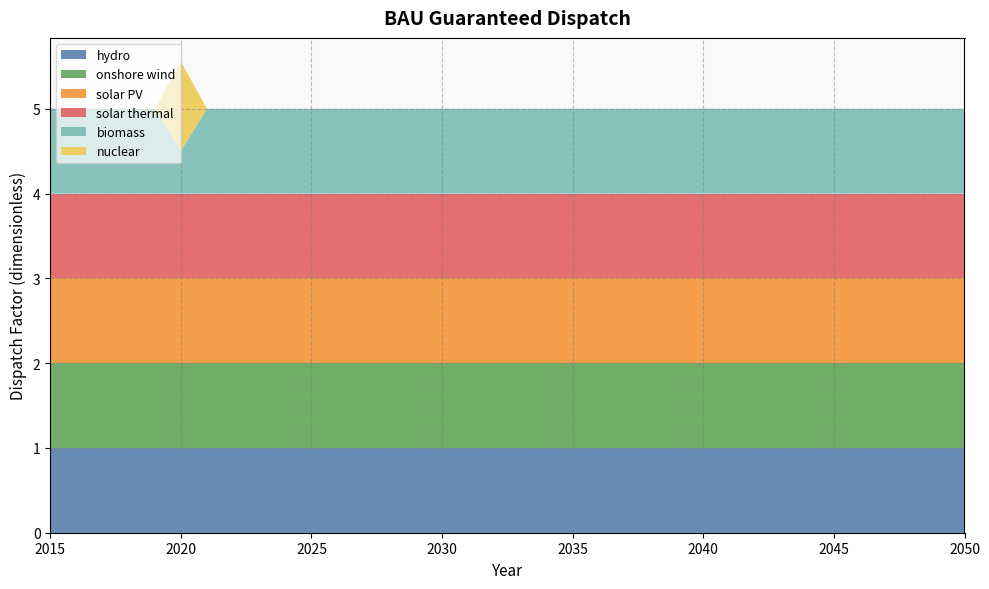

Reading right to left, list all the values displayed in this chart.

hydro: 1.0	1.0	1.0	1.0	1.0	1.0	1.0	1.0	1.0	1.0	1.0	1.0	1.0	1.0	1.0	1.0	1.0	1.0	1.0	1.0	1.0	1.0	1.0	1.0	1.0	1.0	1.0	1.0	1.0	1.0	1.0	1.0	1.0	1.0	1.0	1.0
onshore wind: 1.0	1.0	1.0	1.0	1.0	1.0	1.0	1.0	1.0	1.0	1.0	1.0	1.0	1.0	1.0	1.0	1.0	1.0	1.0	1.0	1.0	1.0	1.0	1.0	1.0	1.0	1.0	1.0	1.0	1.0	1.0	1.0	1.0	1.0	1.0	1.0
solar PV: 1.0	1.0	1.0	1.0	1.0	1.0	1.0	1.0	1.0	1.0	1.0	1.0	1.0	1.0	1.0	1.0	1.0	1.0	1.0	1.0	1.0	1.0	1.0	1.0	1.0	1.0	1.0	1.0	1.0	1.0	1.0	1.0	1.0	1.0	1.0	1.0
solar thermal: 1.0	1.0	1.0	1.0	1.0	1.0	1.0	1.0	1.0	1.0	1.0	1.0	1.0	1.0	1.0	1.0	1.0	1.0	1.0	1.0	1.0	1.0	1.0	1.0	1.0	1.0	1.0	1.0	1.0	1.0	1.0	1.0	1.0	1.0	1.0	1.0
biomass: 1.0	1.0	1.0	1.0	1.0	1.0	1.0	1.0	1.0	1.0	1.0	1.0	1.0	1.0	1.0	1.0	1.0	1.0	1.0	1.0	1.0	1.0	1.0	1.0	1.0	1.0	1.0	1.0	1.0	1.0	0.5	1.0	1.0	1.0	1.0	1.0
nuclear: 0.0	0.0	0.0	0.0	0.0	0.0	0.0	0.0	0.0	0.0	0.0	0.0	0.0	0.0	0.0	0.0	0.0	0.0	0.0	0.0	0.0	0.0	0.0	0.0	0.0	0.0	0.0	0.0	0.0	0.0	1.1	0.0	0.0	0.0	0.0	0.0